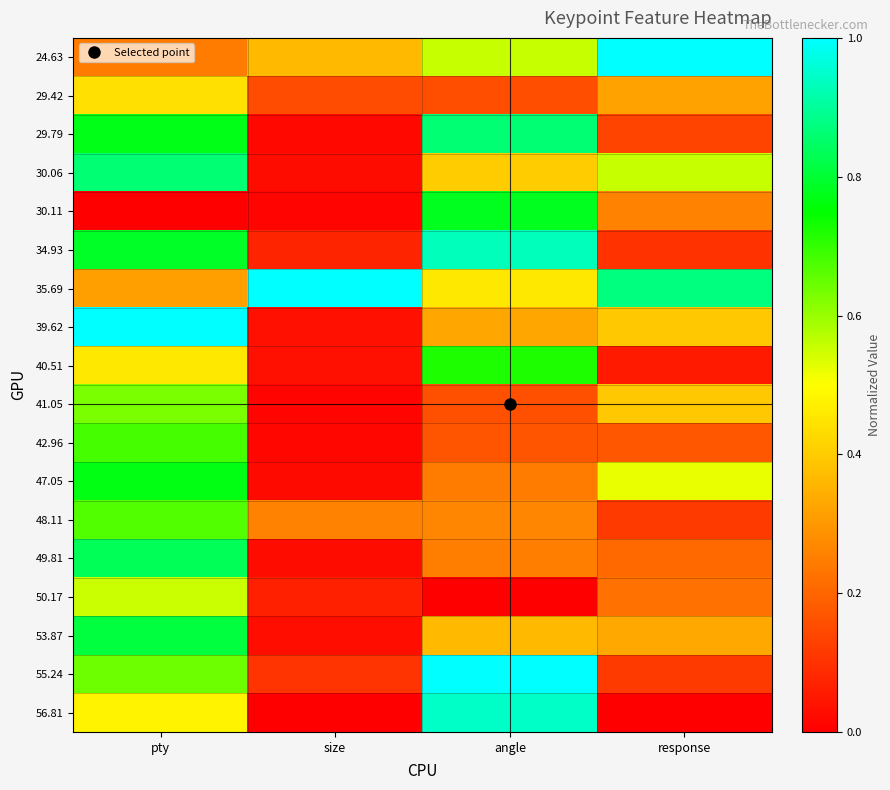

At angle, list the series in order from largest to smallest.

55.24, 56.81, 34.93, 29.79, 30.11, 40.51, 24.63, 35.69, 30.06, 53.87, 39.62, 48.11, 49.81, 47.05, 42.96, 41.05, 29.42, 50.17